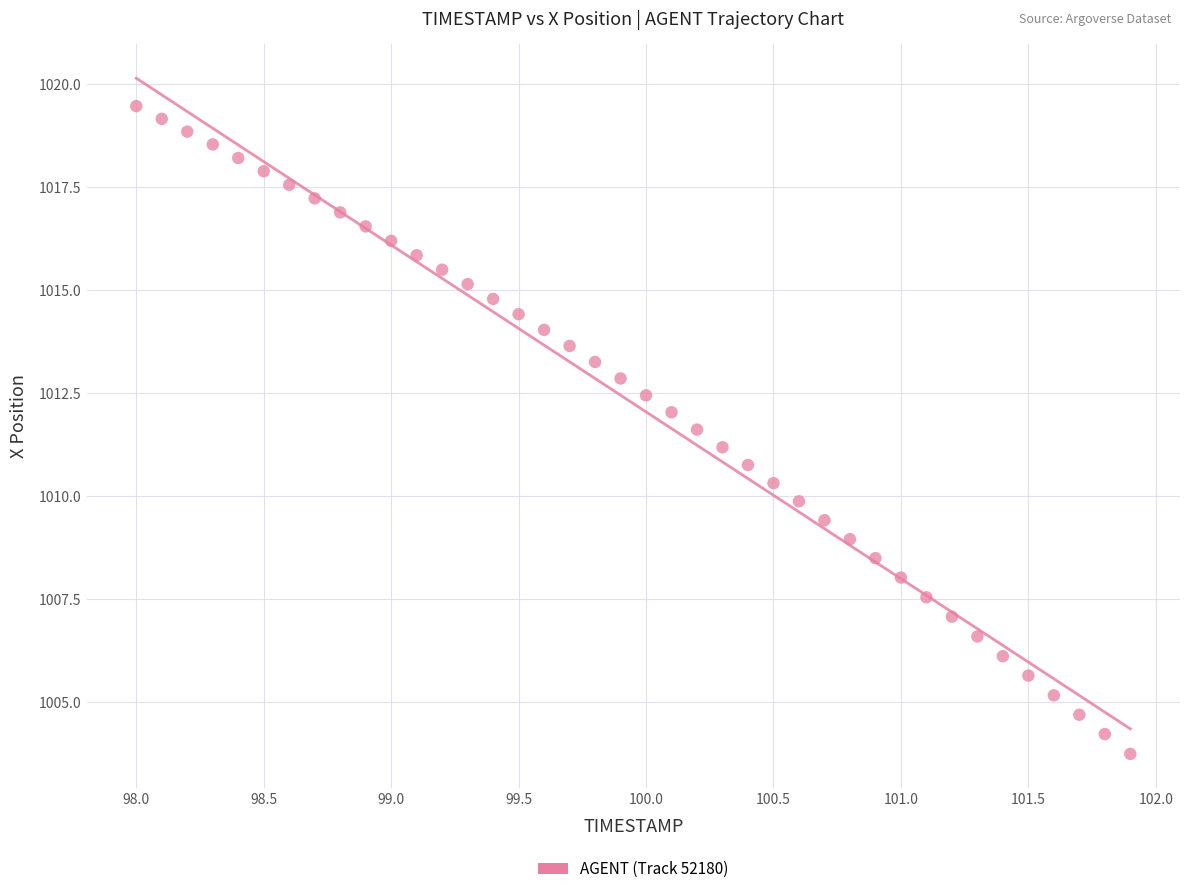

What is the range of X values (max minus min)?

3.9